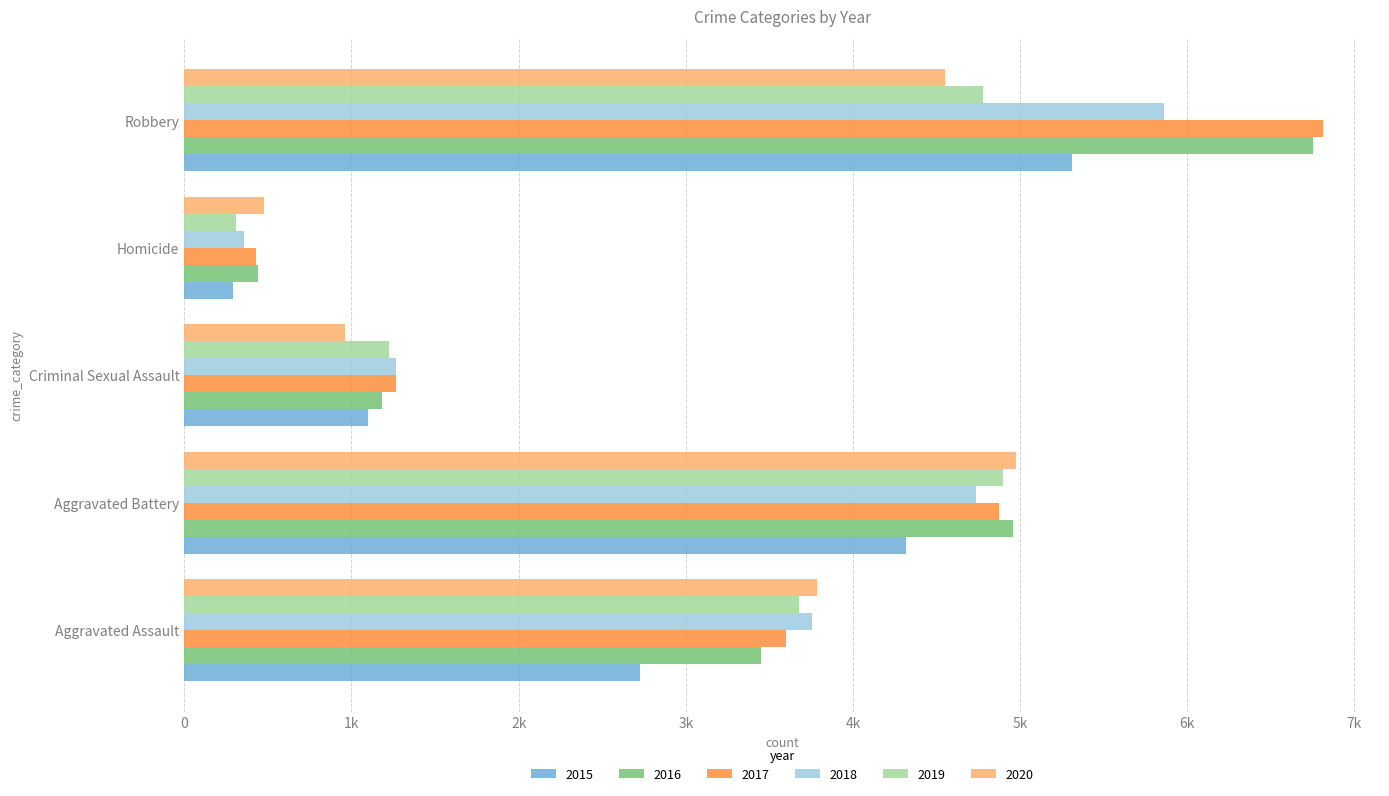

What are all the series names shown in the legend?

2015, 2016, 2017, 2018, 2019, 2020